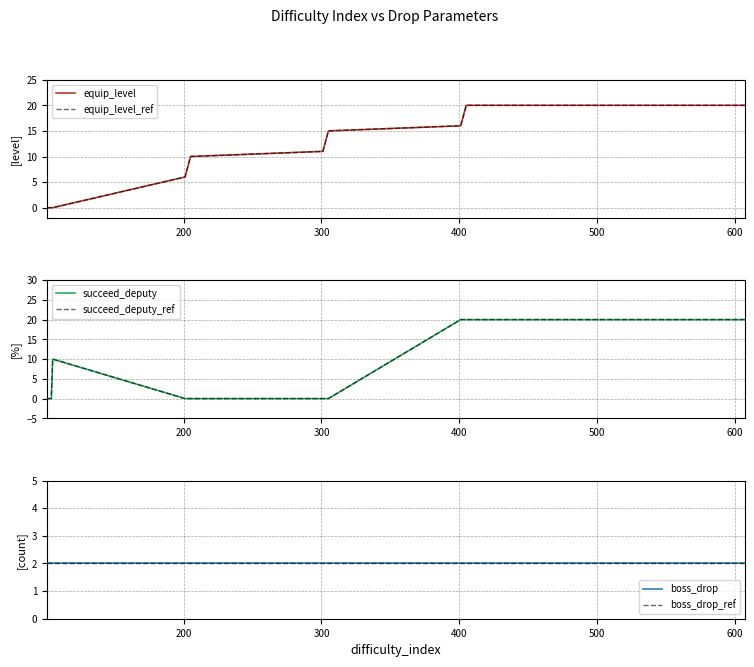

What is the average value of the equip_level series?

15